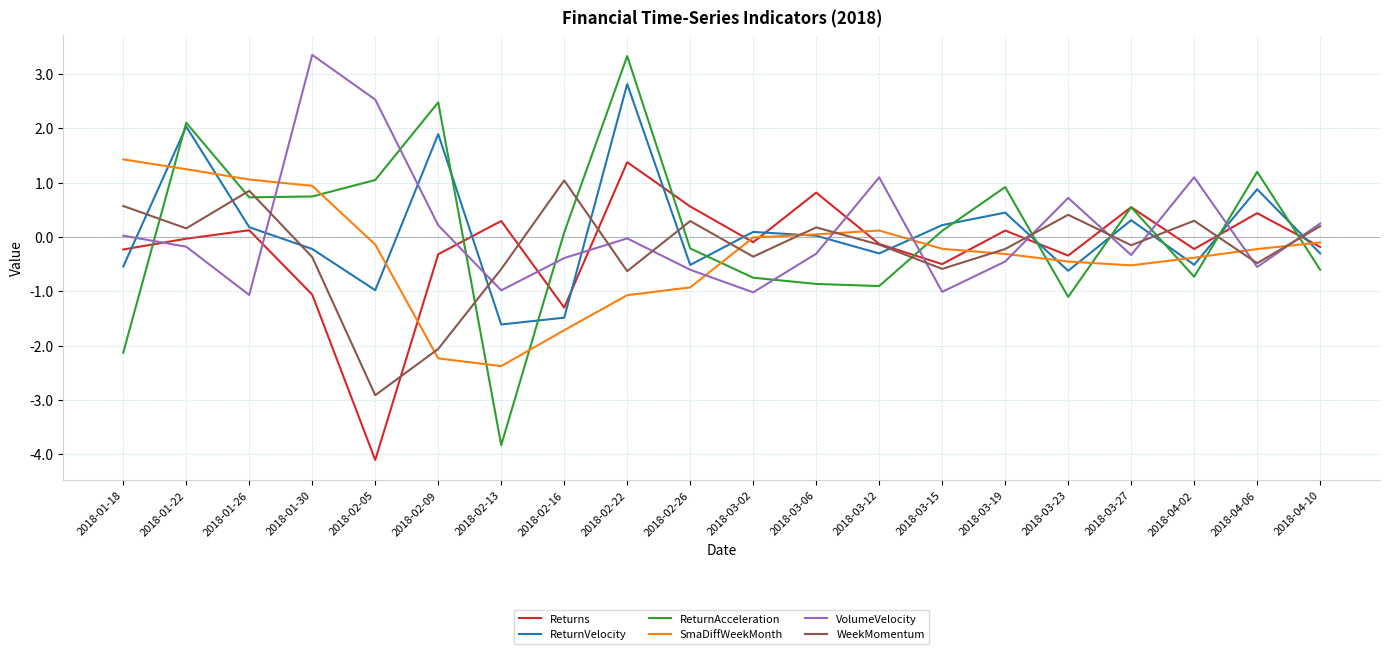

At which category is the sum across all series the highest?

2018-02-22